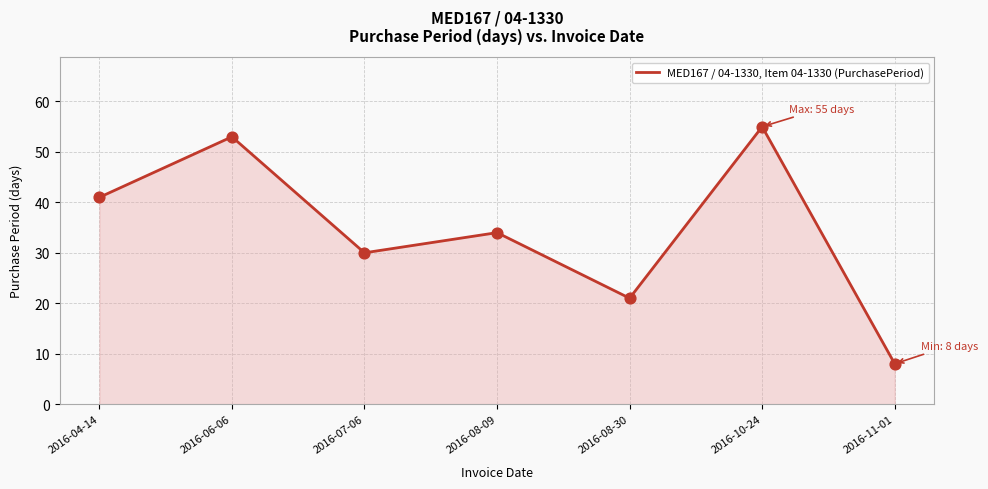

What is the ratio of the value at 2016-08-09 to the value at 2016-08-30?

1.6